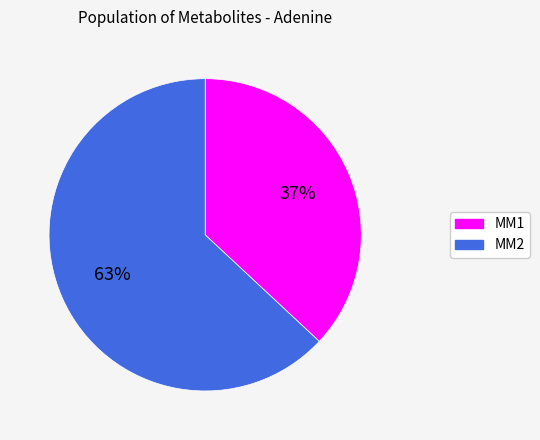

To the nearest percent, what is the difference between the MM2 and MM1 slice percentages?

26%